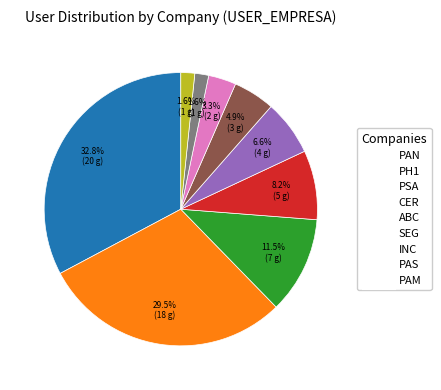

Which slice is the largest?

PAN